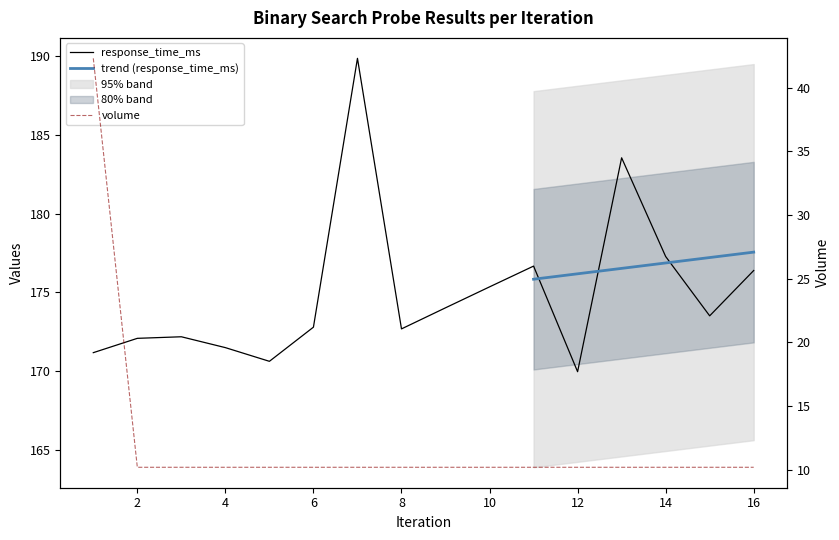

What is the value of the volume point at the 1st from the left?

42.3